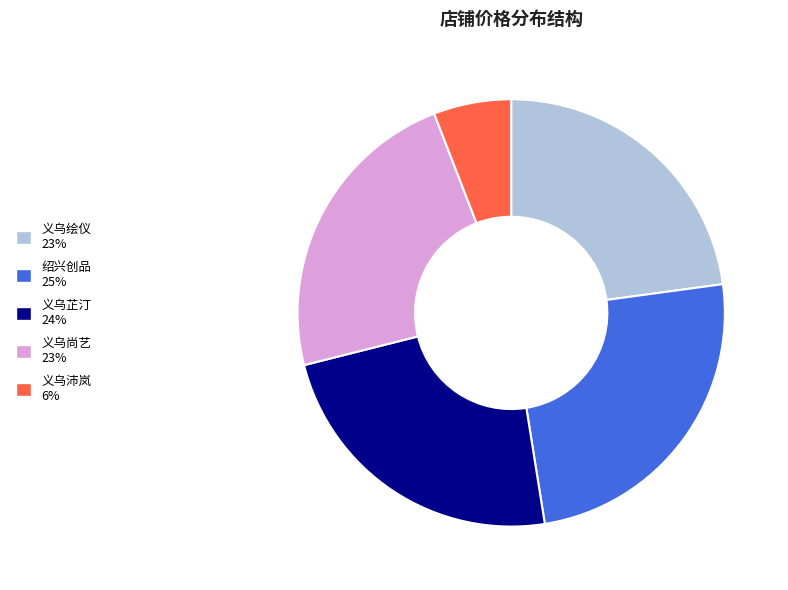

The 义乌尚艺 slice represents 16% of the pie. True or false?

False